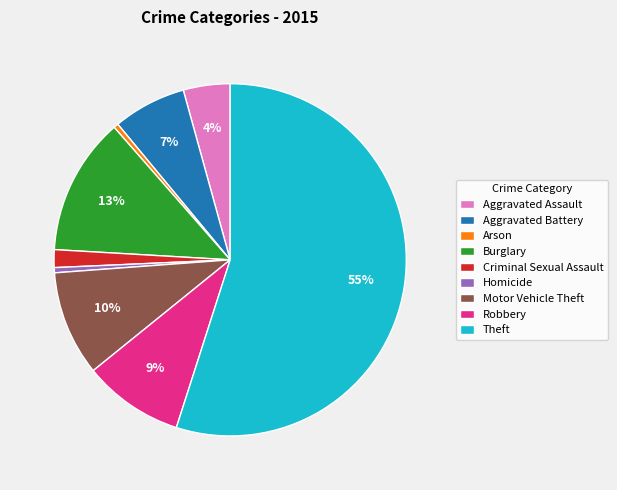

What percentage is the Robbery slice, to the nearest percent?

9%